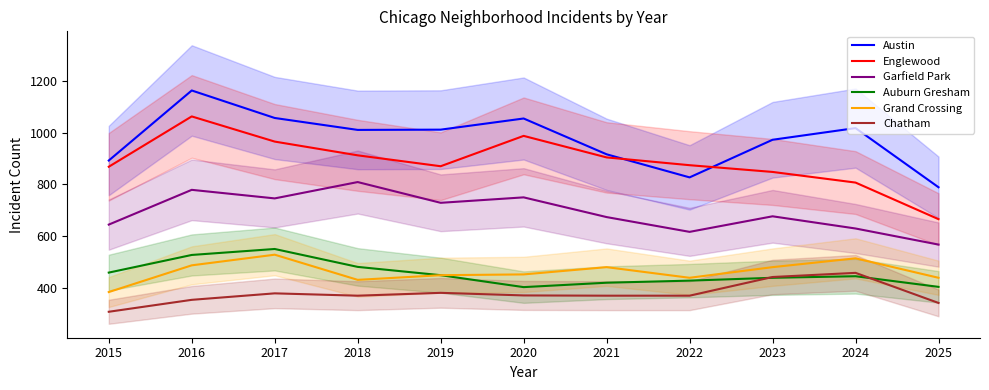

What is the difference between the Austin values at 2024 and 2025?

228